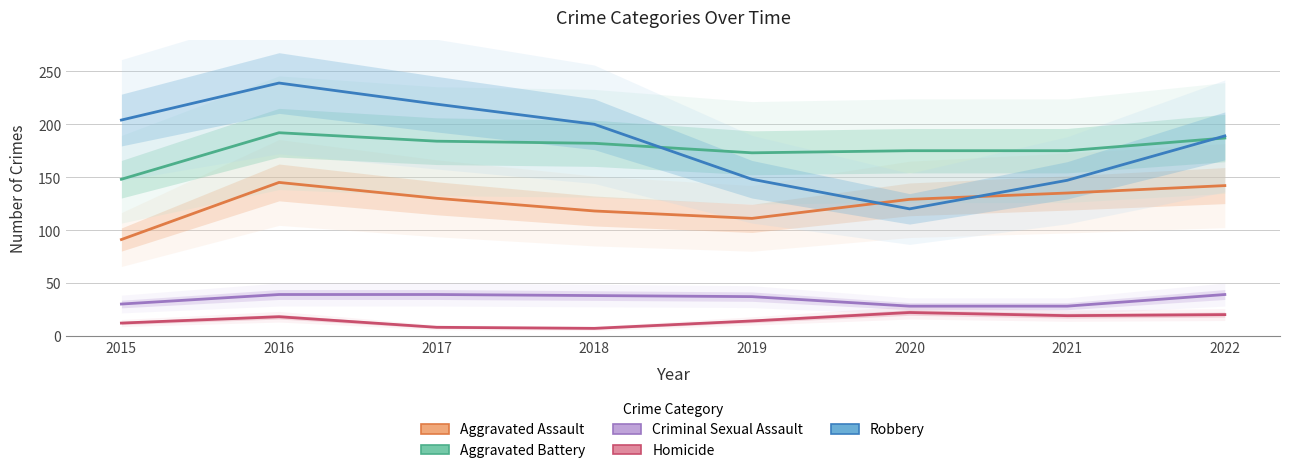

True or false: Homicide and Aggravated Battery cross at least once.

False